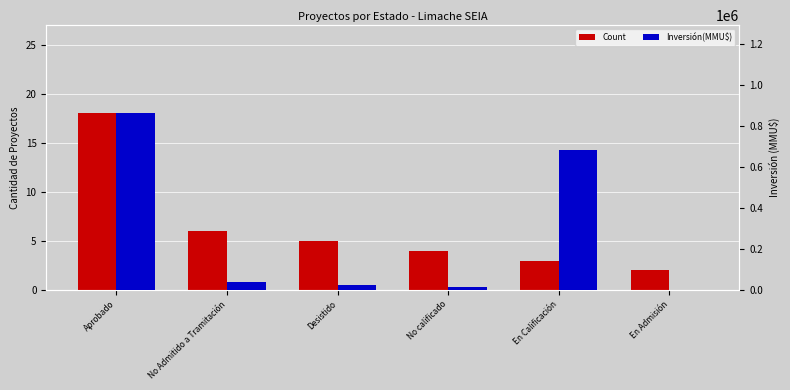

What is the average value of the Inversión(MMU$) series?

269484